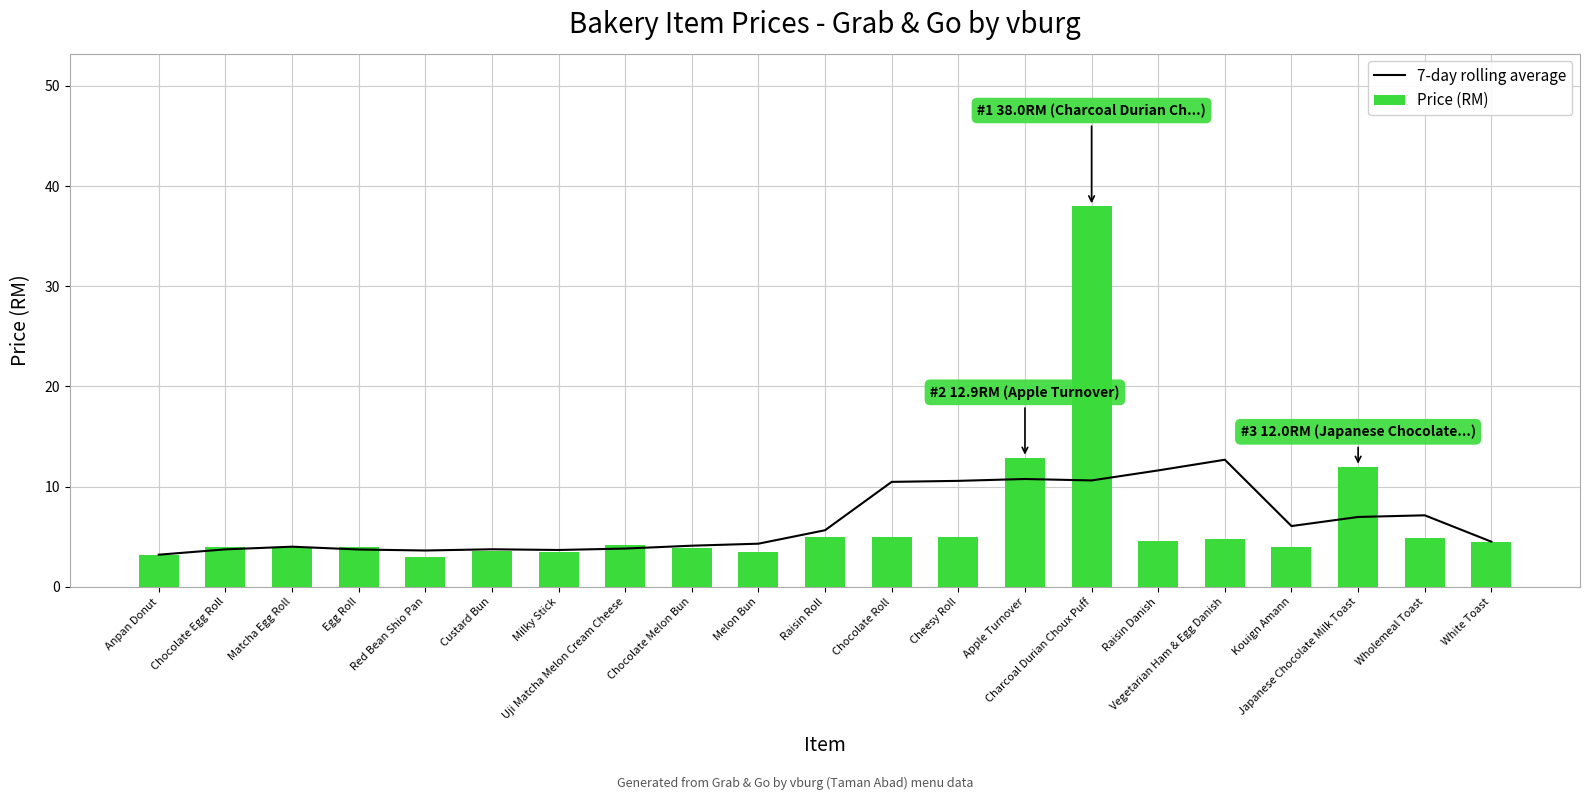

At Anpan Donut, list the series in order from largest to smallest.

7-day rolling average, Price (RM)